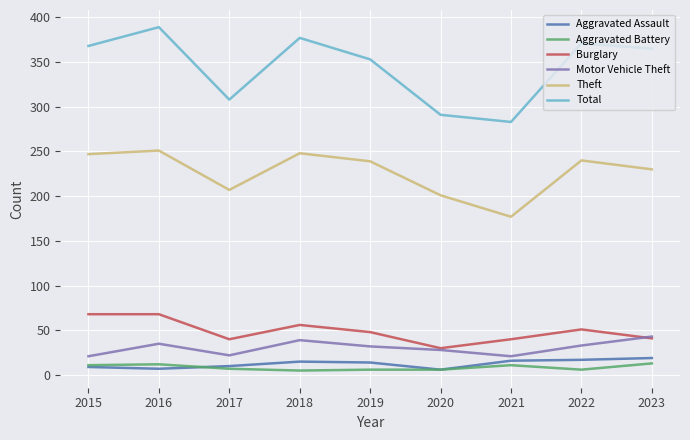

List the series in order of their peak value, highest first.

Total, Theft, Burglary, Motor Vehicle Theft, Aggravated Assault, Aggravated Battery